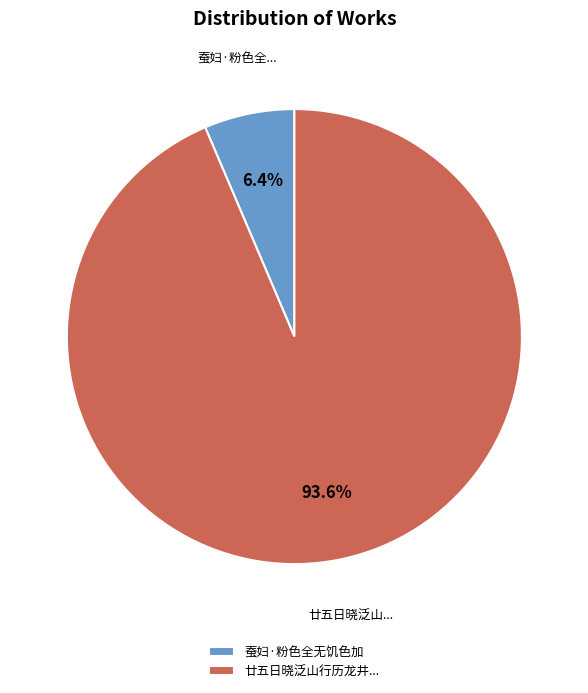

Is there any slice that represents more than half of the pie?

Yes